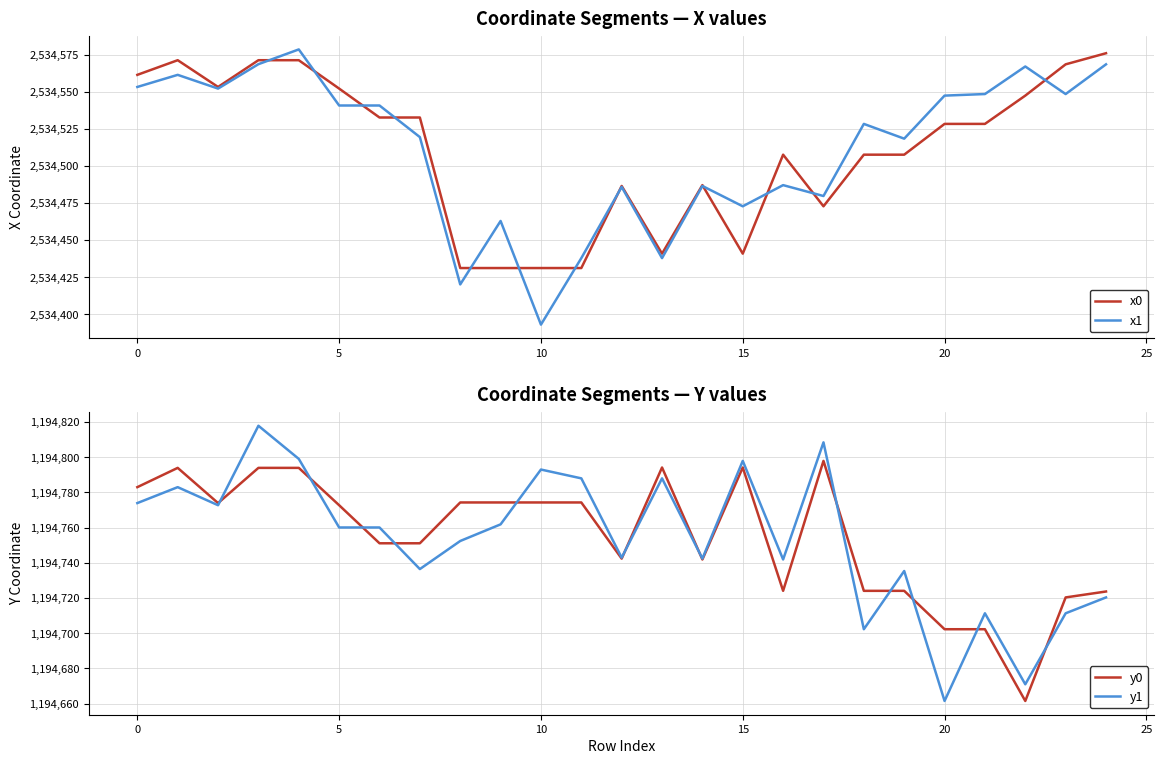

What is the difference between the maximum and minimum values in the y1 series?

156.4